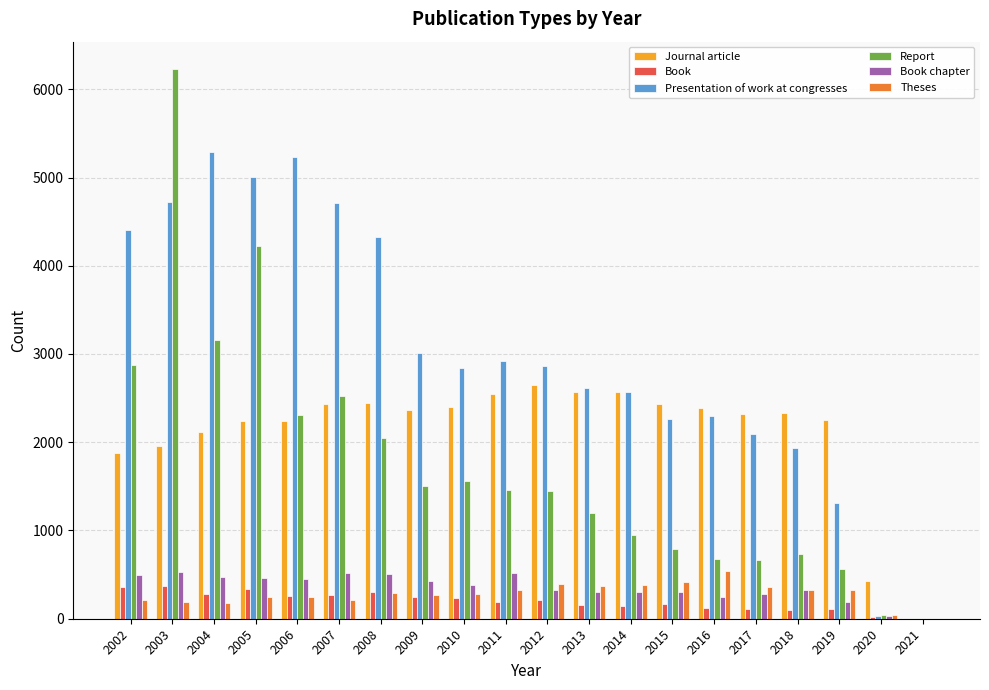

How many series are shown in this chart?

6